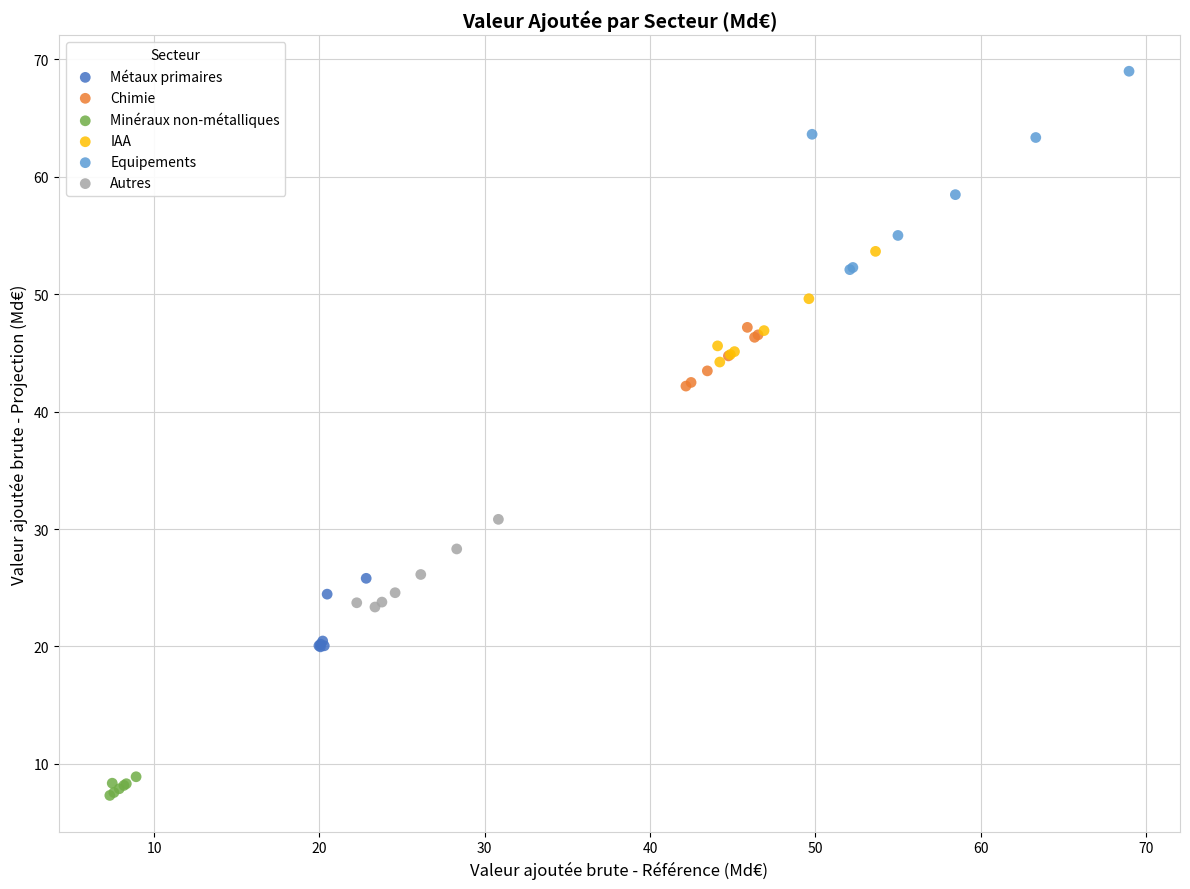

Which series contains the lowest Y value?

Minéraux non-métalliques